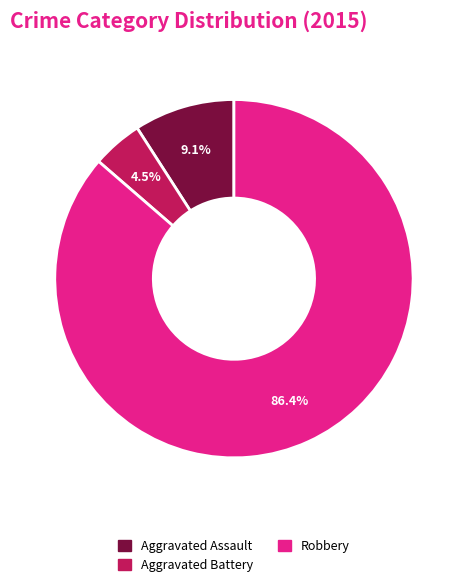

Count the number of slices in the pie.

3